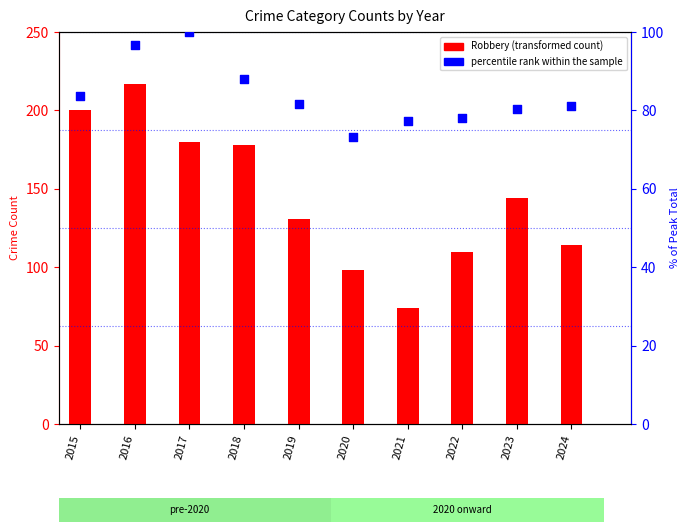

At how many categories does at least one series exceed 207?

1